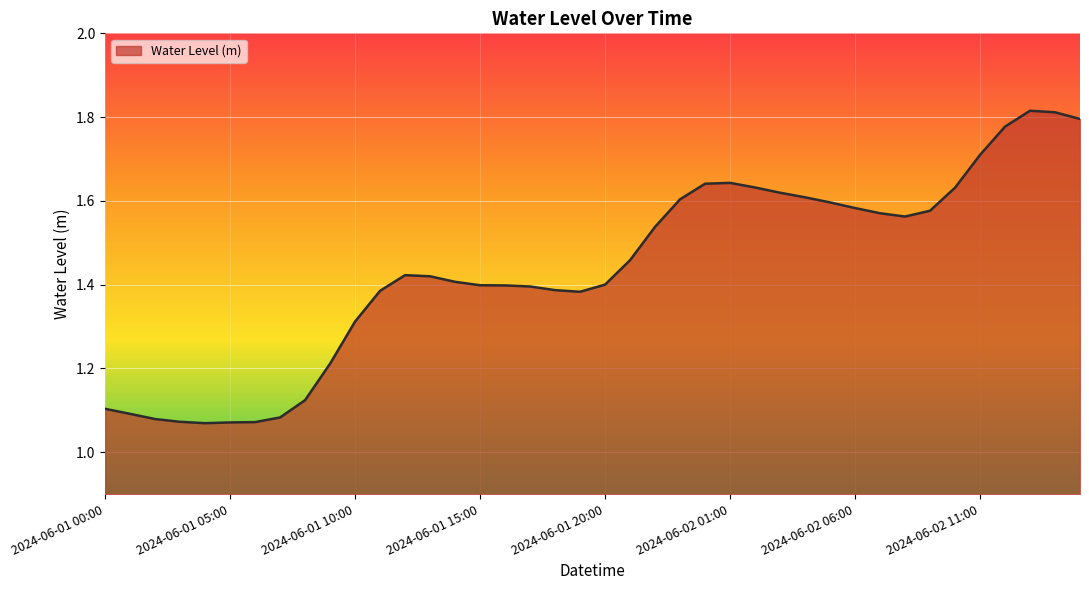

What is the difference between the maximum and minimum values?

0.7